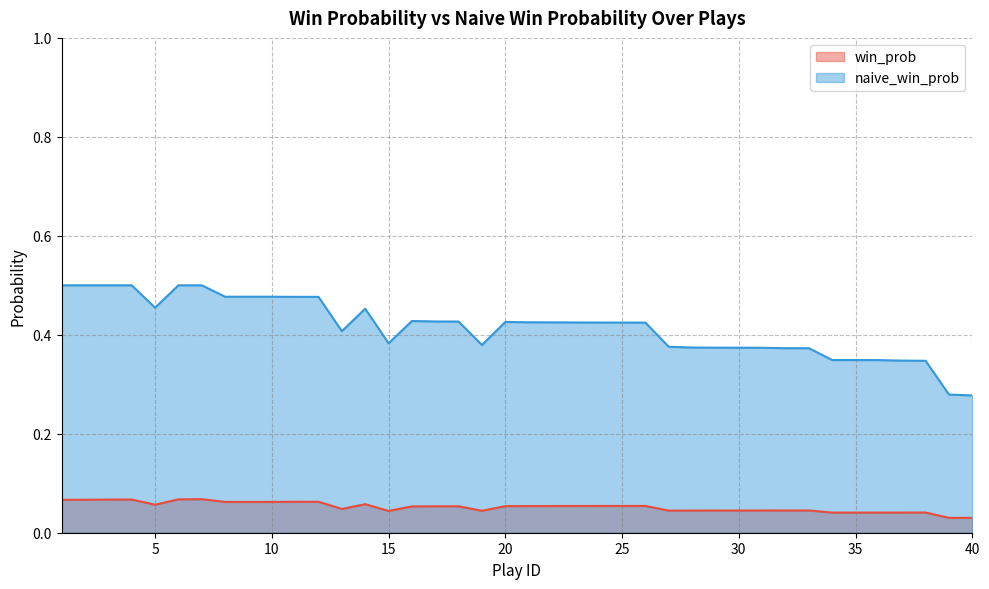

Count the number of categories in the chart.

40